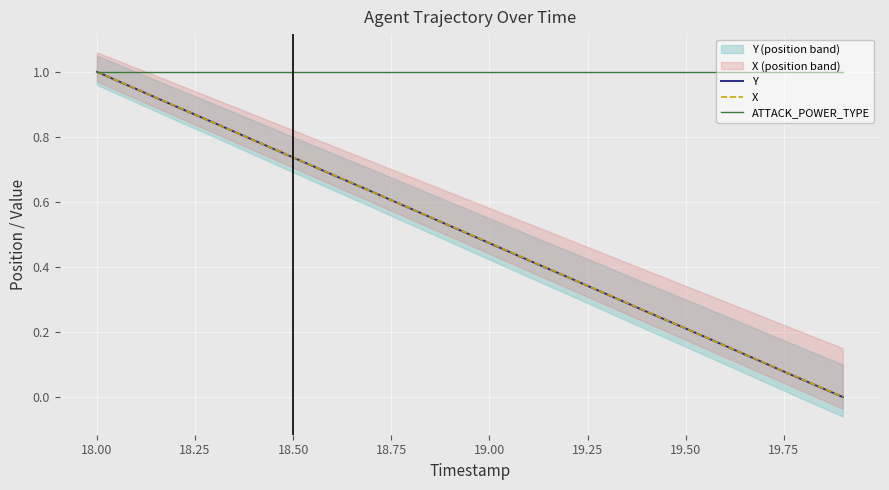

Which series has the largest total across all categories?

ATTACK_POWER_TYPE